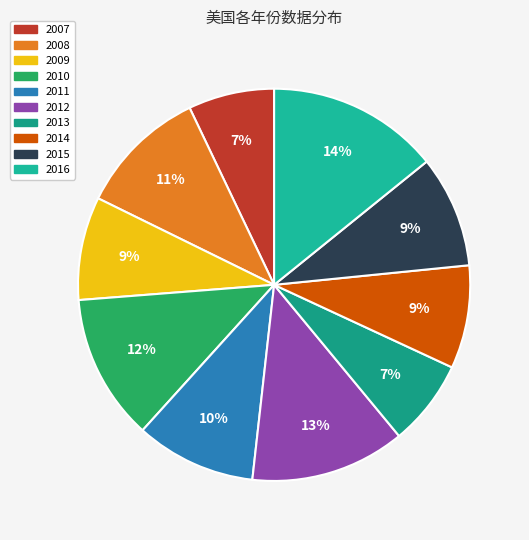

What percentage is the 2007 slice, to the nearest percent?

7%